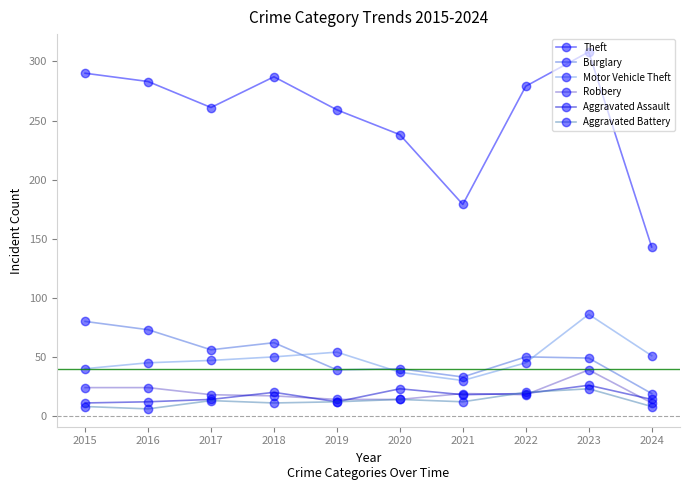

What is the value of the Motor Vehicle Theft point at the 4th from the left?

50